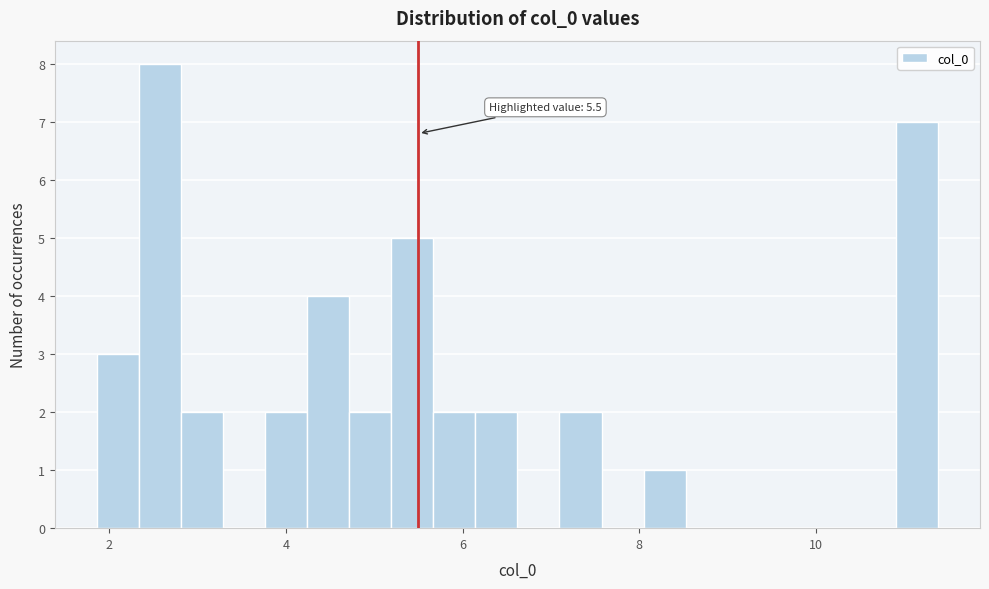

Around what value on the x-axis is the tallest bar? Give the approximate position of its centre, as read against the axis.

2.6